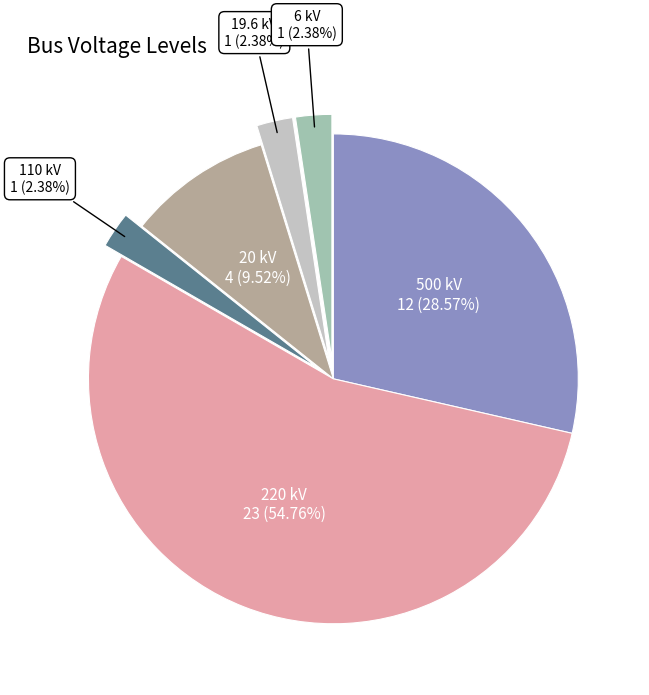

Is there a majority slice in this chart?

Yes